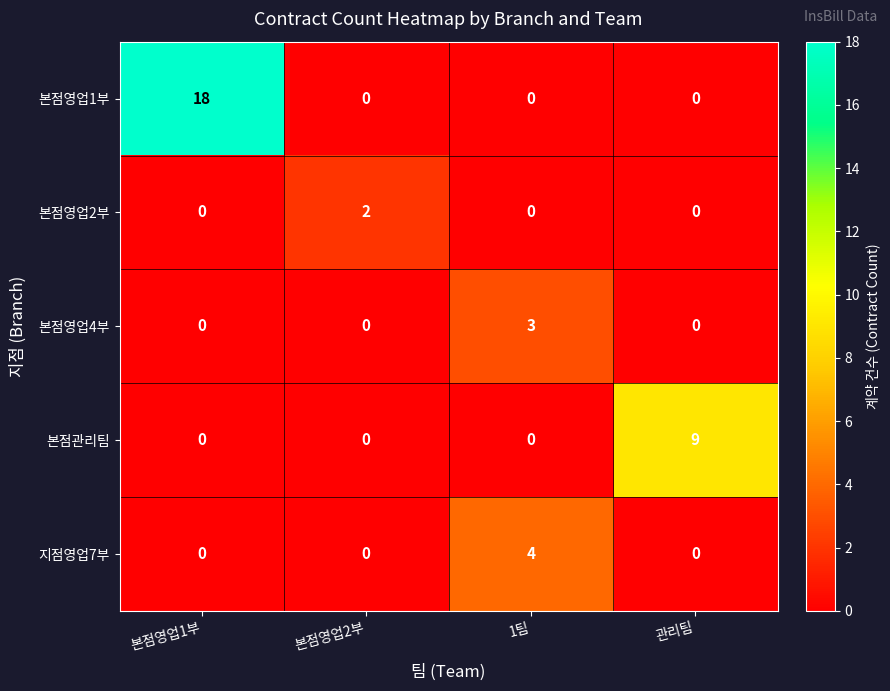

At which category is the sum across all series the highest?

본점영업1부